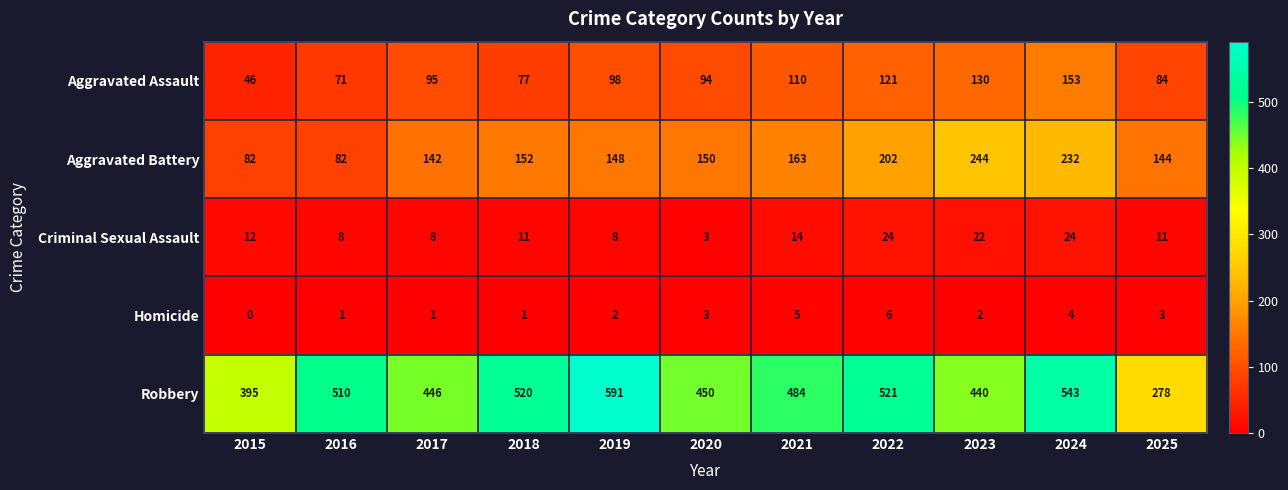

What is the difference between the Homicide values at 2015 and 2024?

4